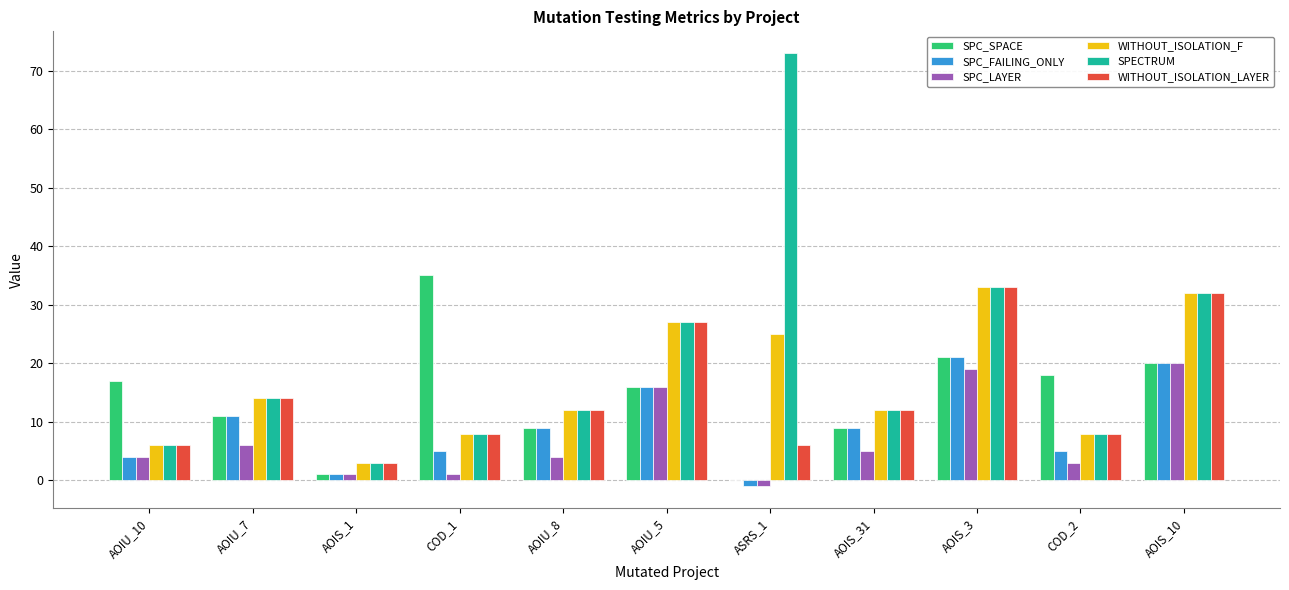

Count the number of categories in the chart.

11